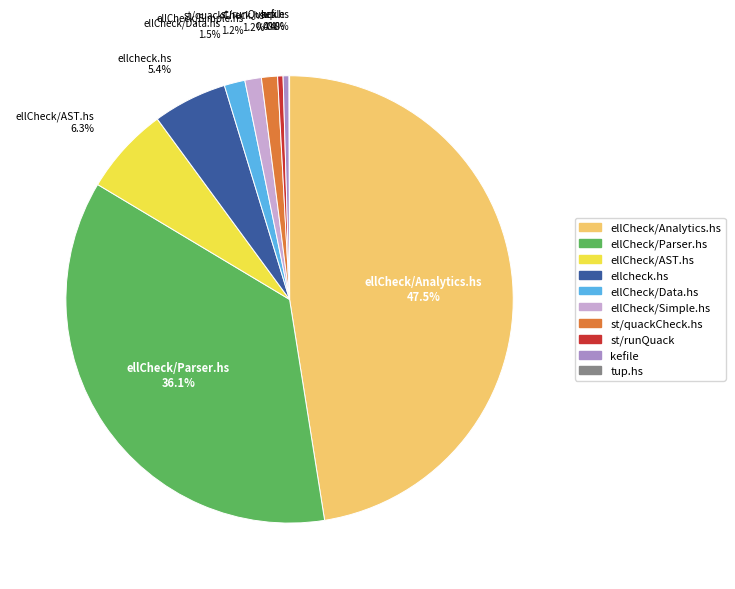

What is the ratio of the value at ellCheck/Data.hs to the value at st/runQuack?

3.8